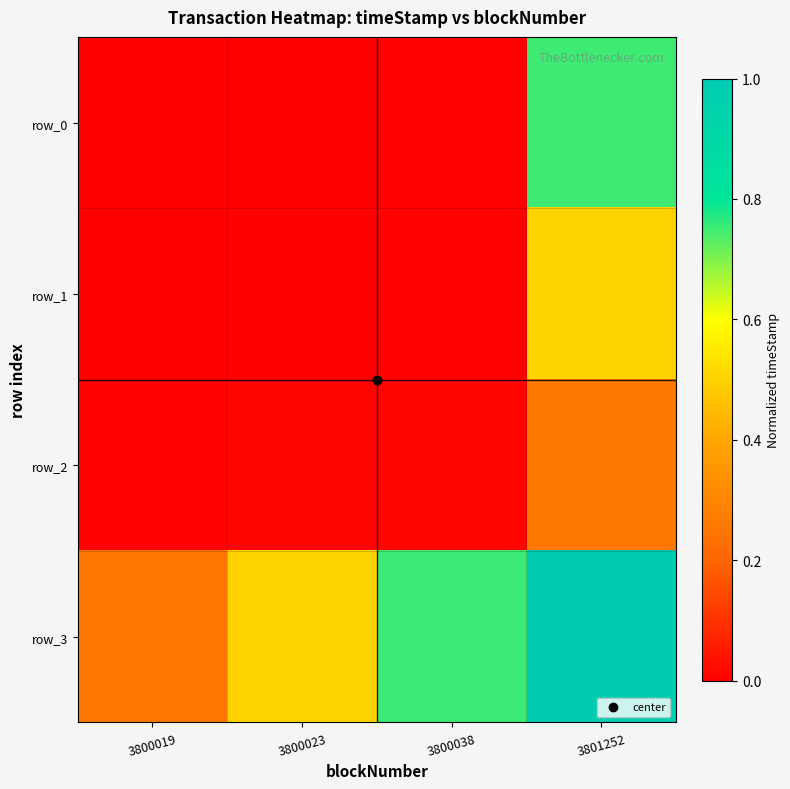

Rank the series at 3800038 from highest to lowest value.

row_3, row_2, row_1, row_0